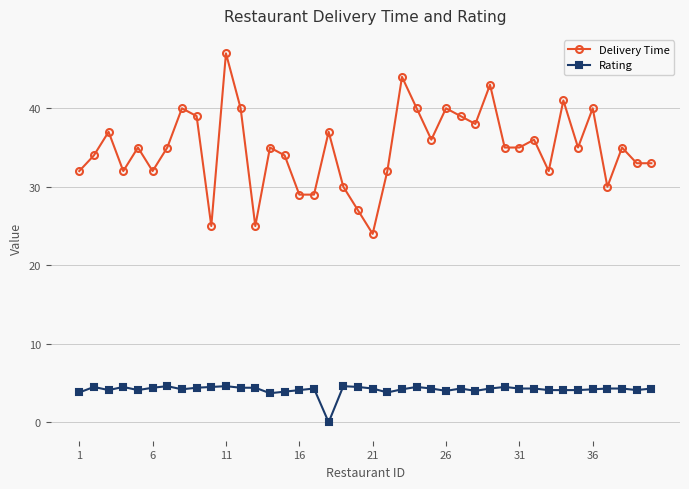

Rank the series by their average value, from lowest to highest.

Rating, Delivery Time